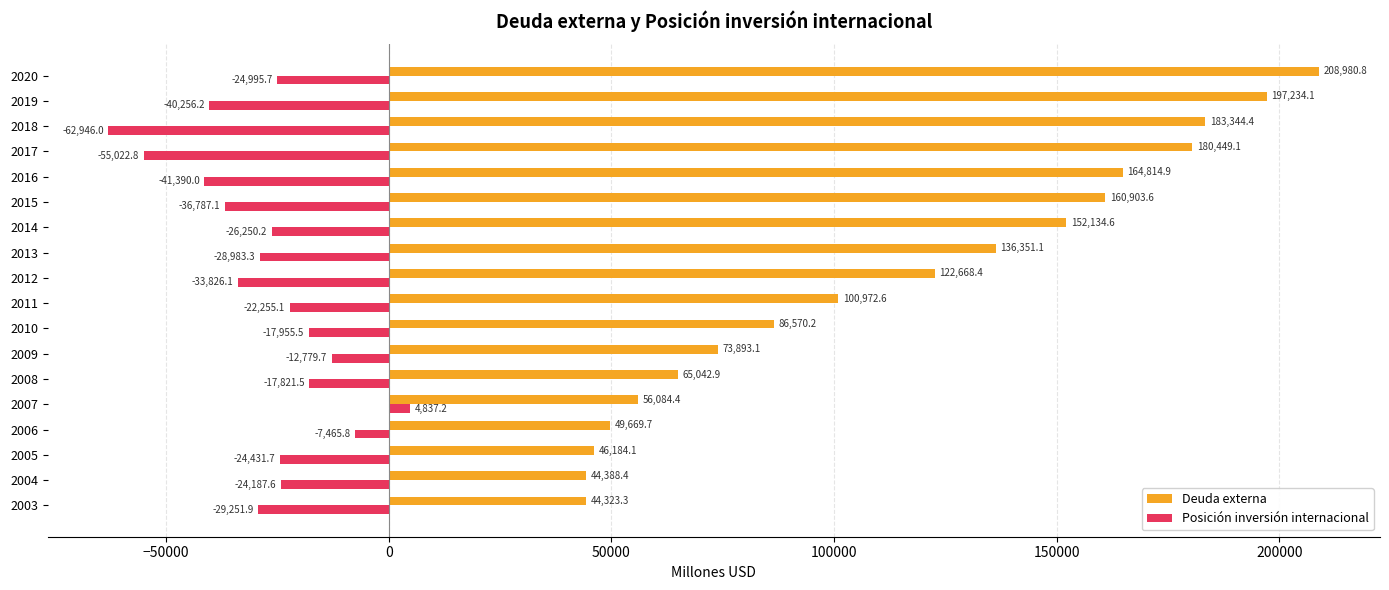

Which series has the largest range (max minus min)?

Deuda externa